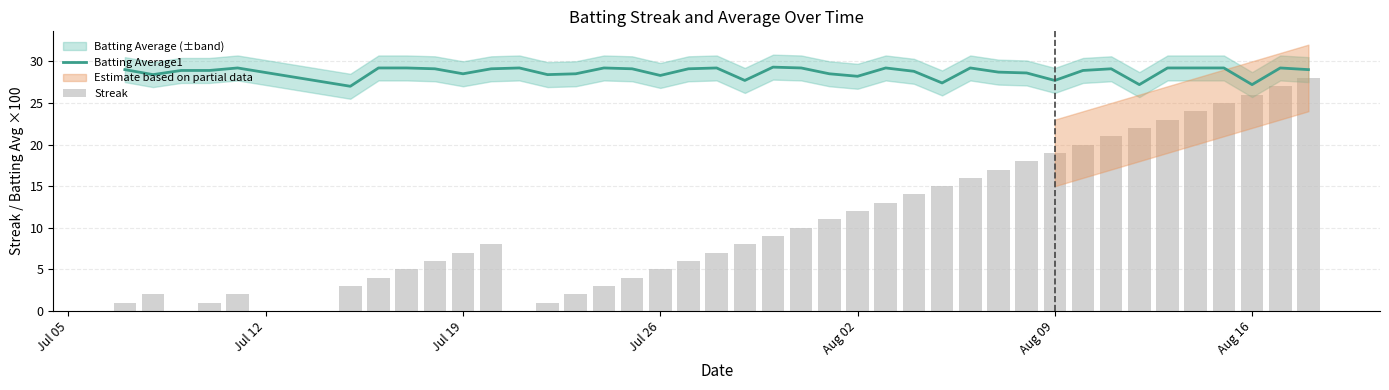

Reading left to right, list all the values displayed in this chart.

Batting Average1: 29.0	28.4	28.9	28.9	29.2	27.0	29.2	29.2	29.1	28.5	29.1	29.2	28.4	28.5	29.2	29.1	28.3	29.1	29.2	27.7	29.3	29.2	28.5	28.2	29.2	28.8	27.4	29.2	28.7	28.6	27.7	28.9	29.1	27.2	29.2	29.2	29.2	27.2	29.2	29.0
Streak: 1.0	2.0	0.0	1.0	2.0	3.0	4.0	5.0	6.0	7.0	8.0	0.0	1.0	2.0	3.0	4.0	5.0	6.0	7.0	8.0	9.0	10.0	11.0	12.0	13.0	14.0	15.0	16.0	17.0	18.0	19.0	20.0	21.0	22.0	23.0	24.0	25.0	26.0	27.0	28.0